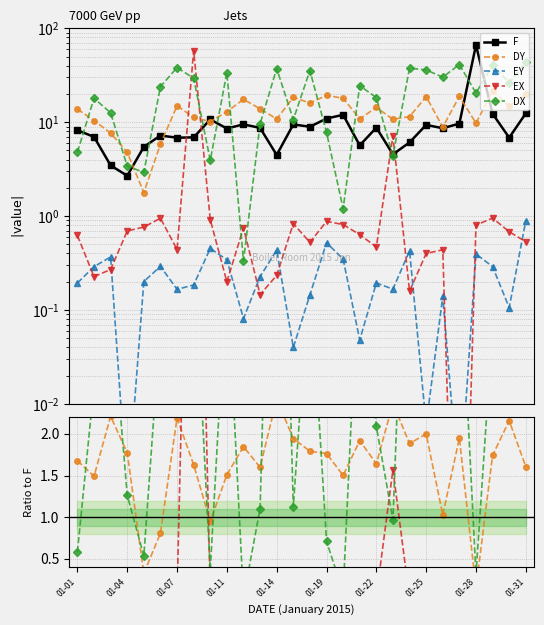

What is the greatest value displayed?

66.3